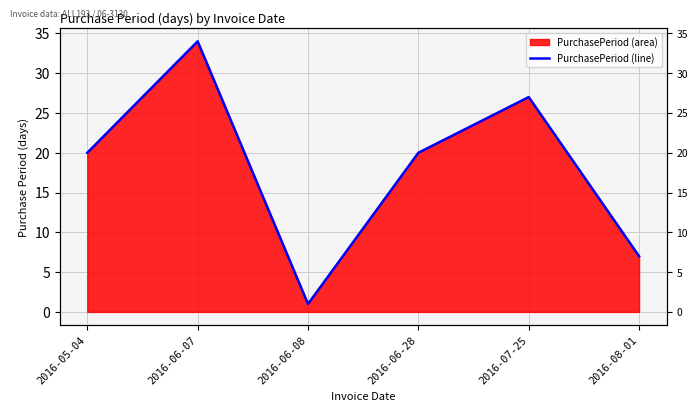

Where is the data nearest to the value 17?

2016-05-04